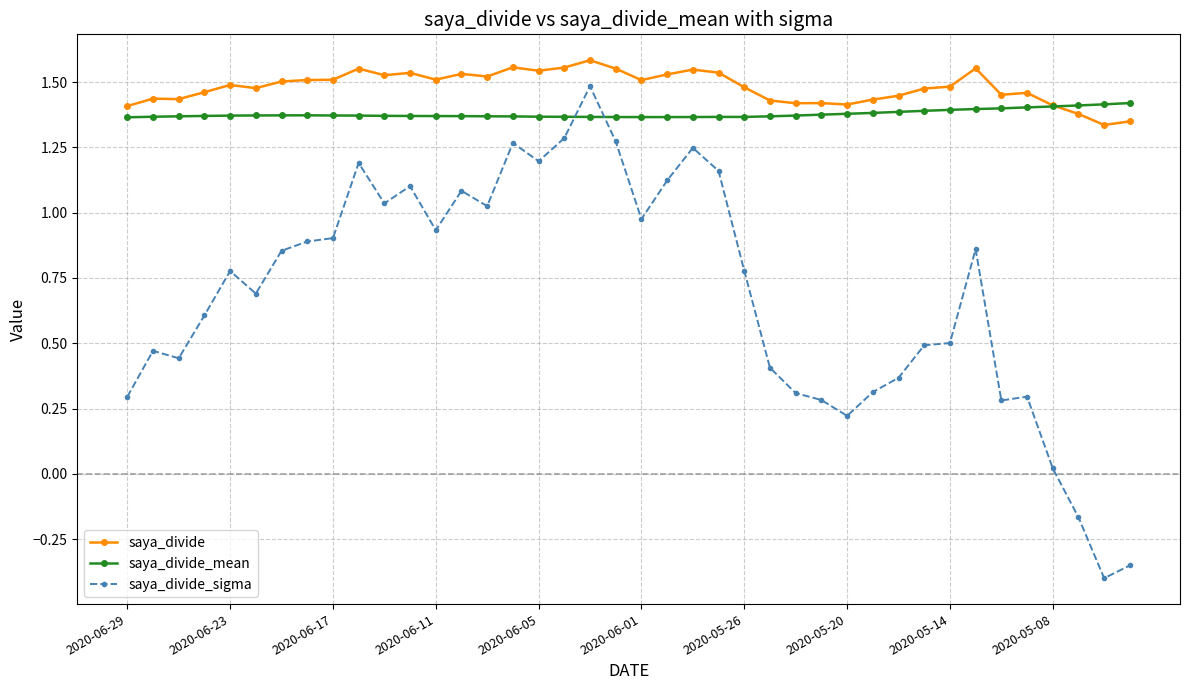

Which series has the largest total across all categories?

saya_divide